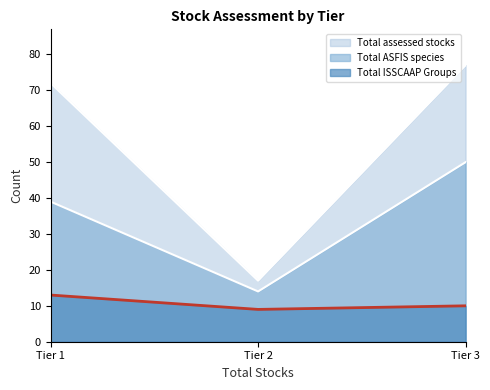

What is the difference between the maximum and minimum values in the Total ISSCAAP Groups series?

4